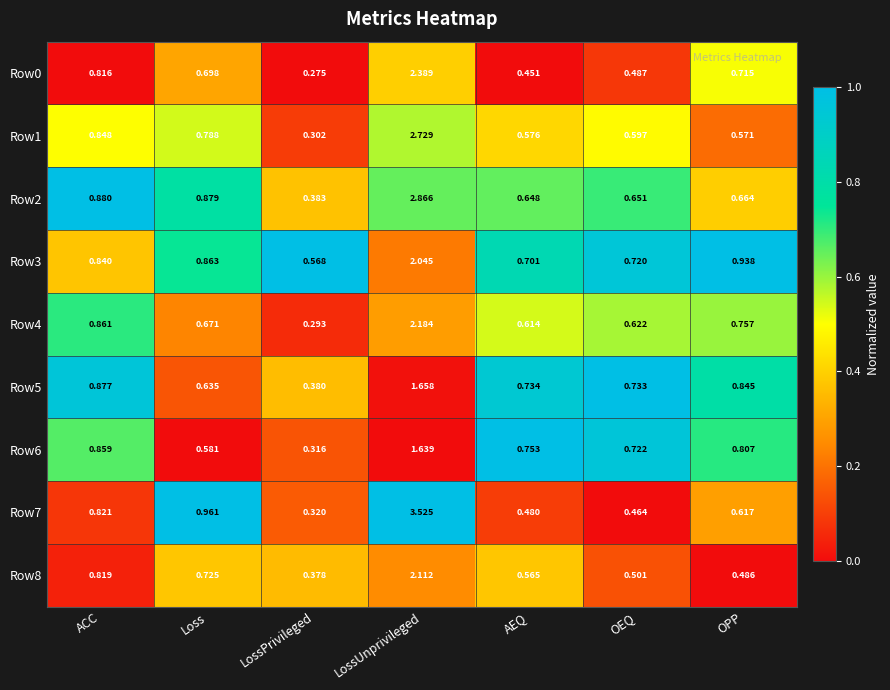

At which label does Row5 reach its peak?

LossUnprivileged